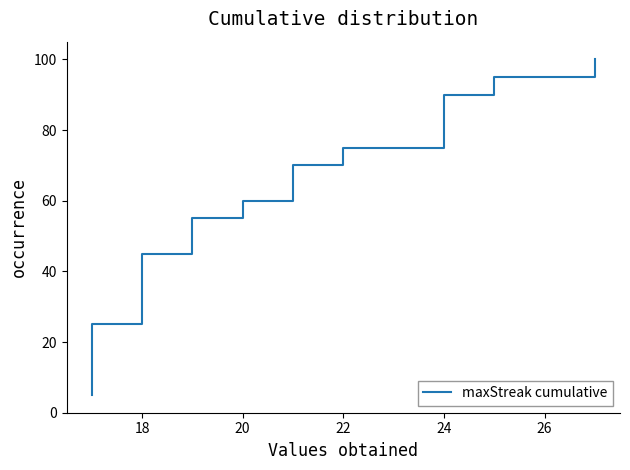

How many lines are shown in the chart?

1